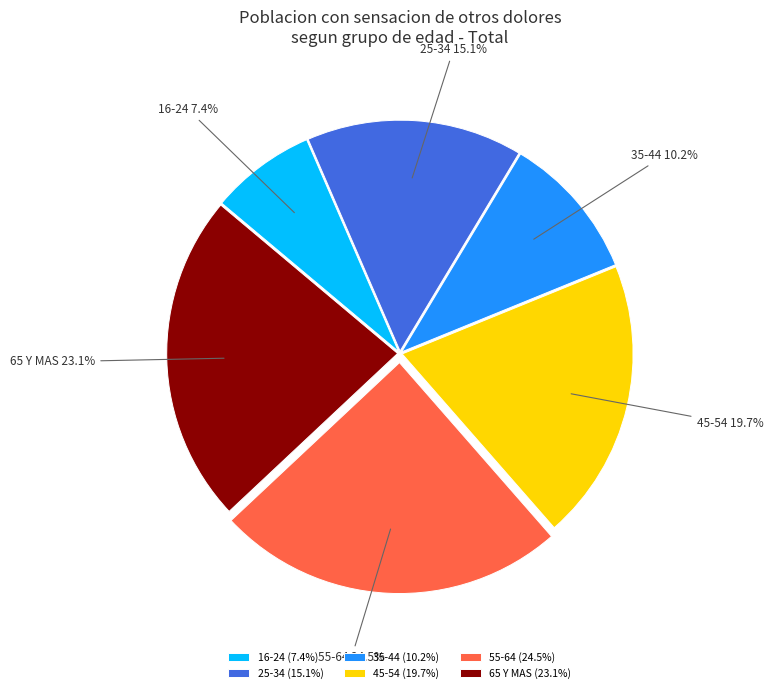

To the nearest percent, what portion does 16-24 represent?

7%